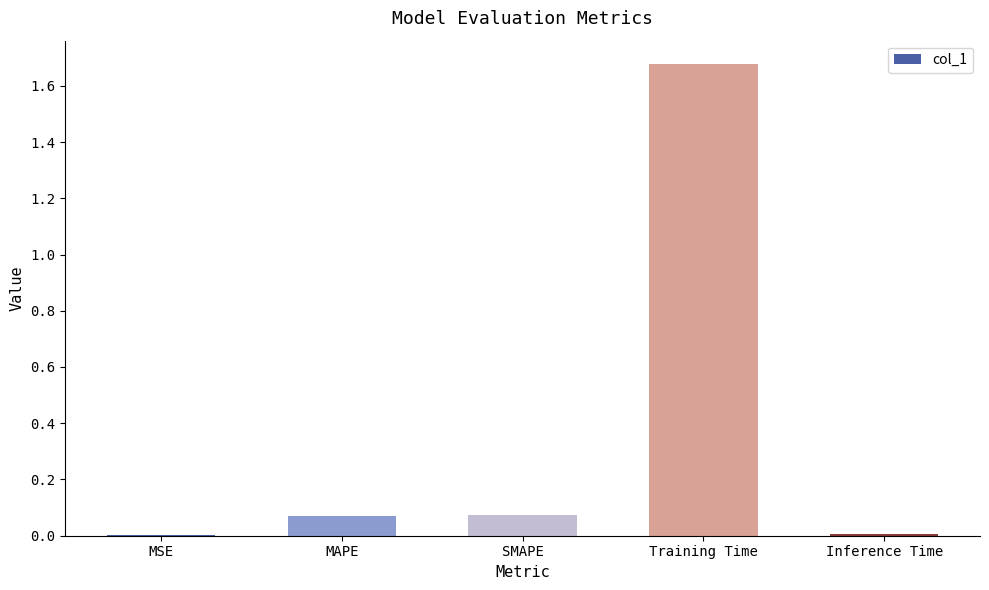

What is the sum of all values?

1.8